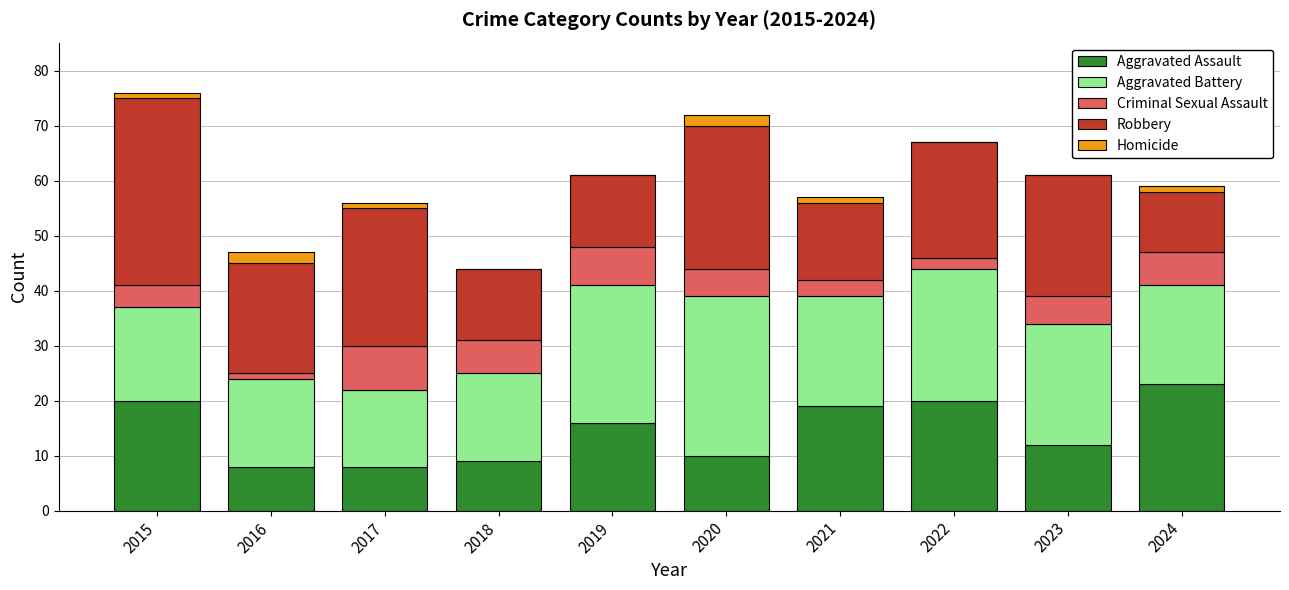

What is the total value across all series at 2022?

67